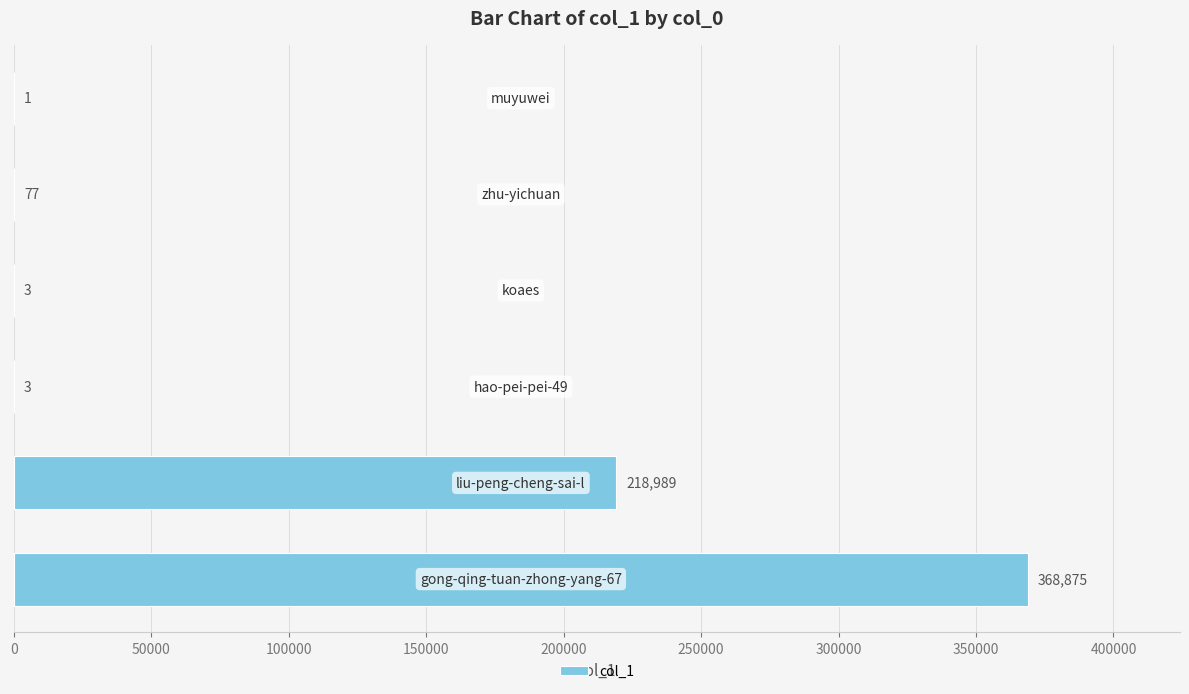

What is the sum of all values?

587948